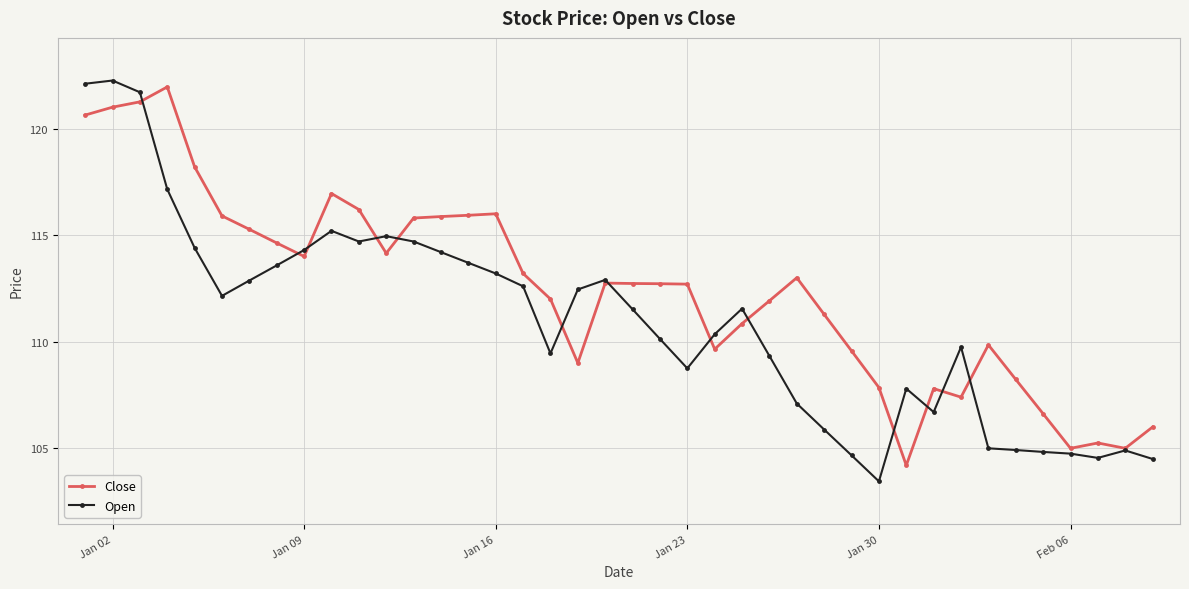

What is the average value of the Close series?

112.5